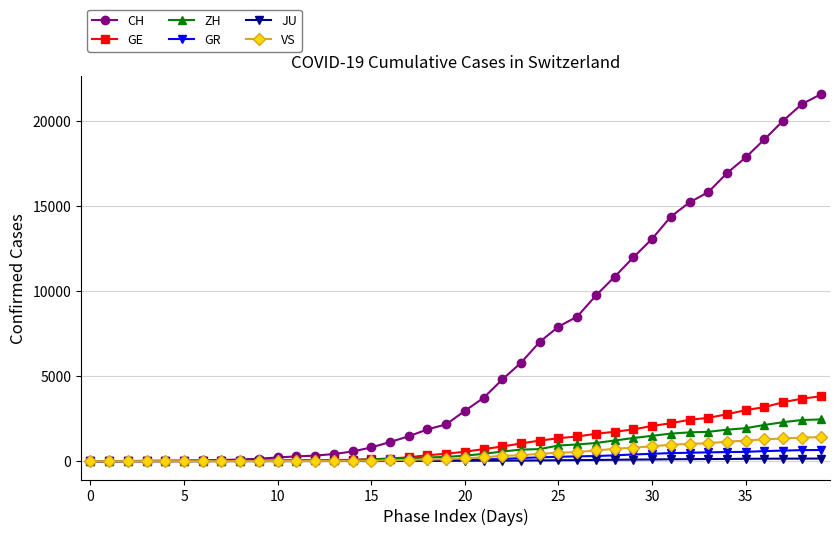

Which series has the largest range (max minus min)?

CH